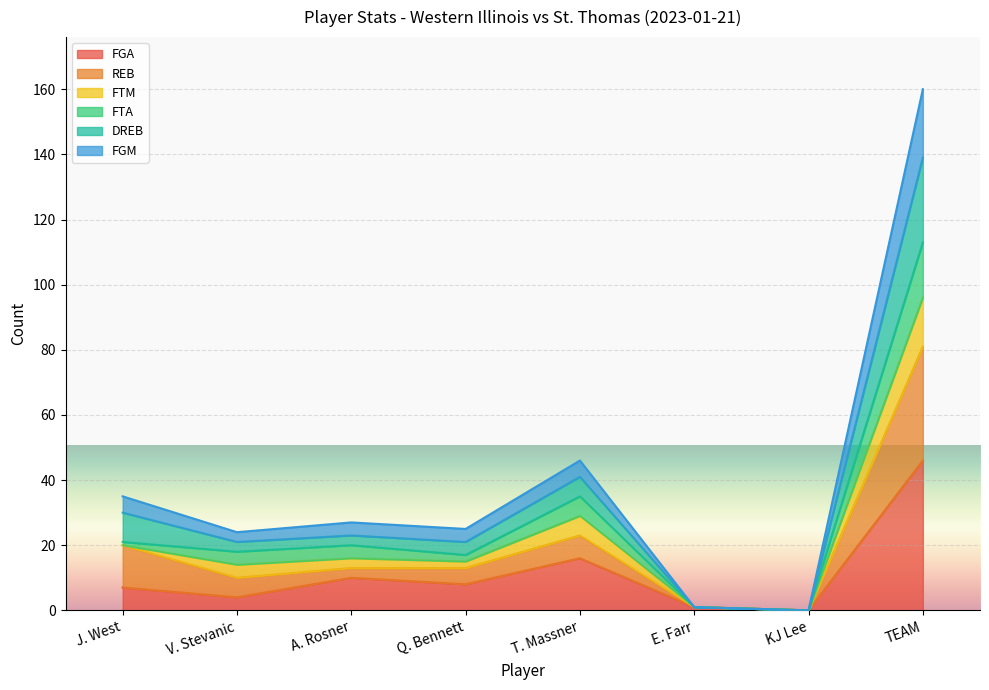

Where is the first local maximum for DREB?

T. Massner